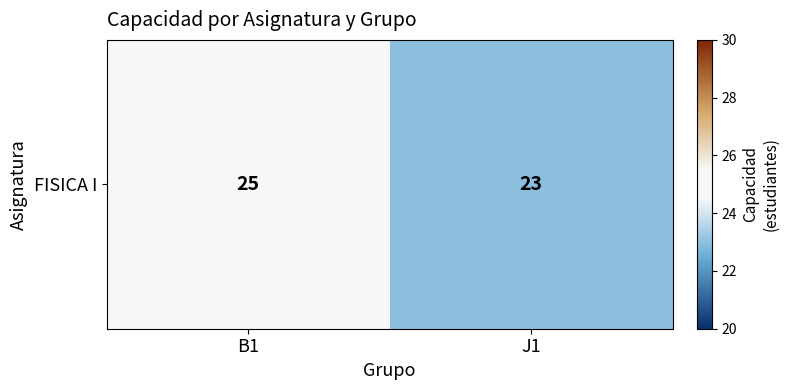

What is the change in value from B1 to J1?

-2